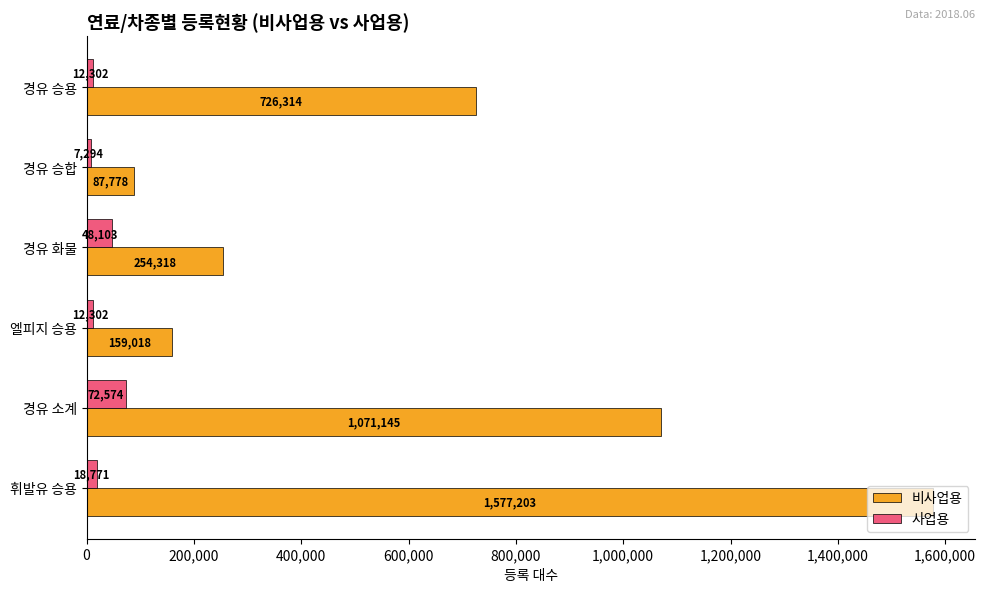

Which series has the largest total across all categories?

비사업용